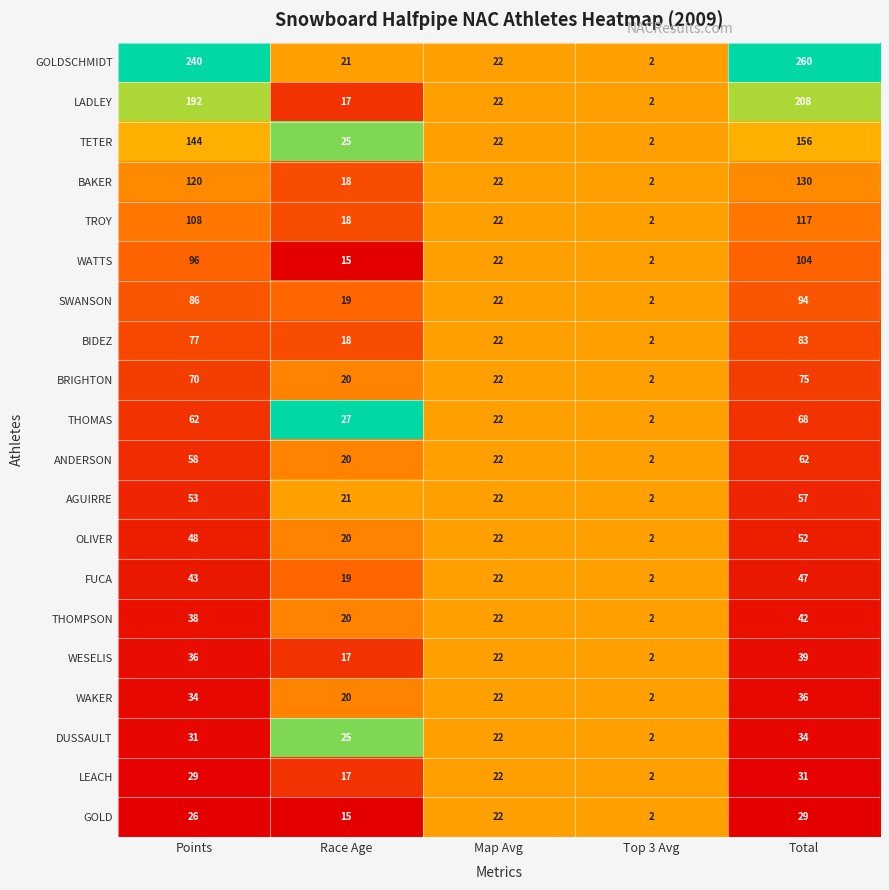

Which category has the highest value across all series?

Total